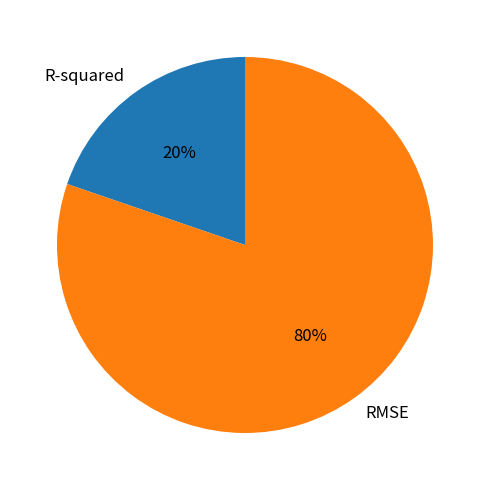

Is it true that RMSE is 91% of the pie?

False